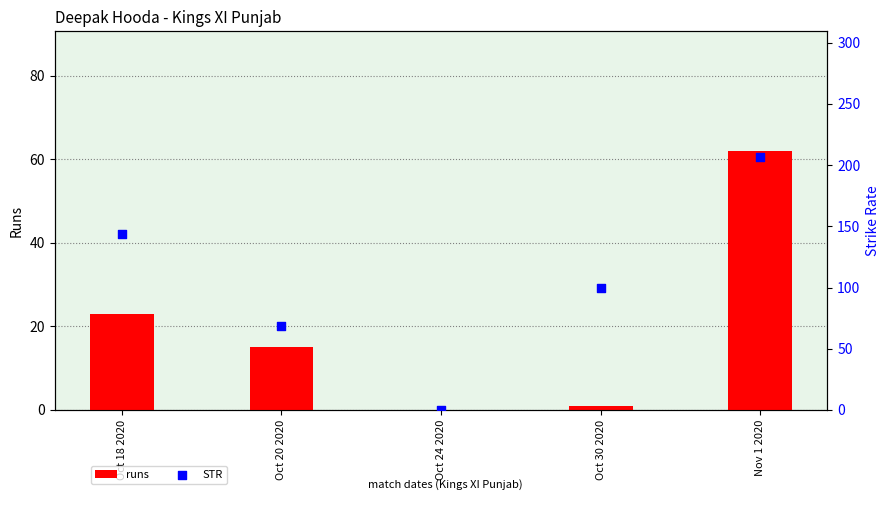

At which category is the sum across all series the highest?

Nov 1 2020